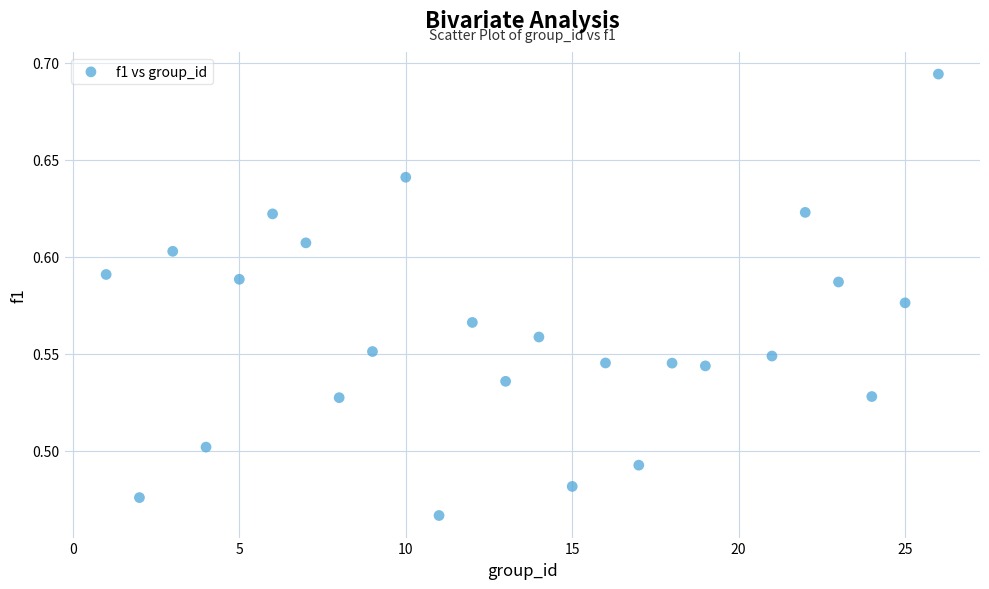

What is the range of X values (max minus min)?

25.0